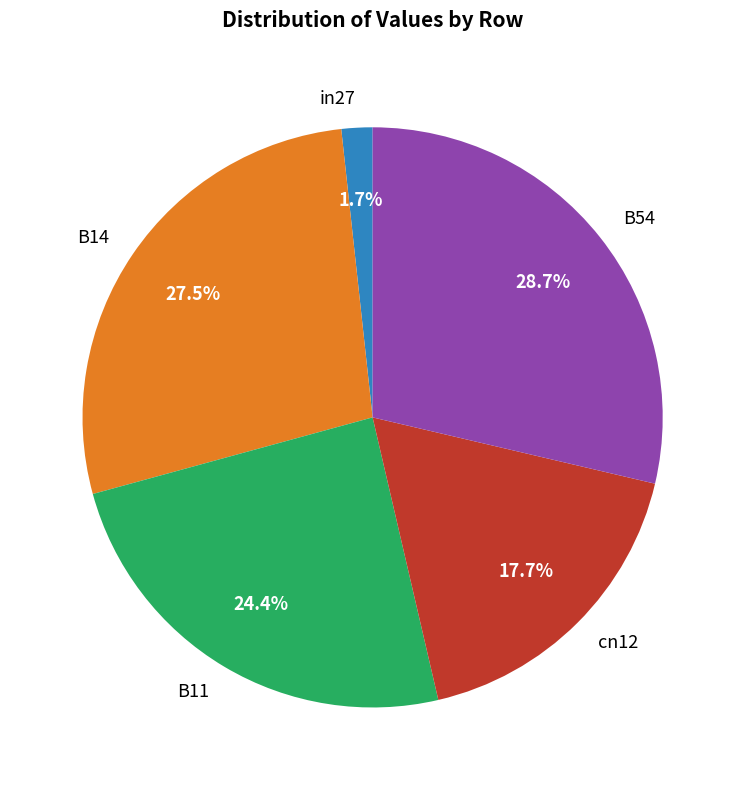

Count the number of slices in the pie.

5